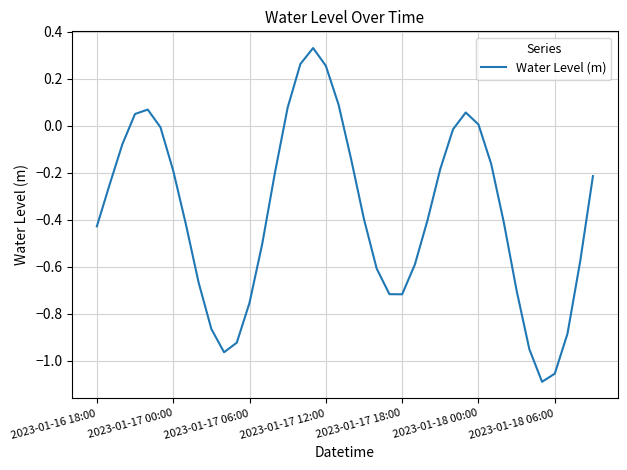

Does the chart display data point markers on the line(s)?

No